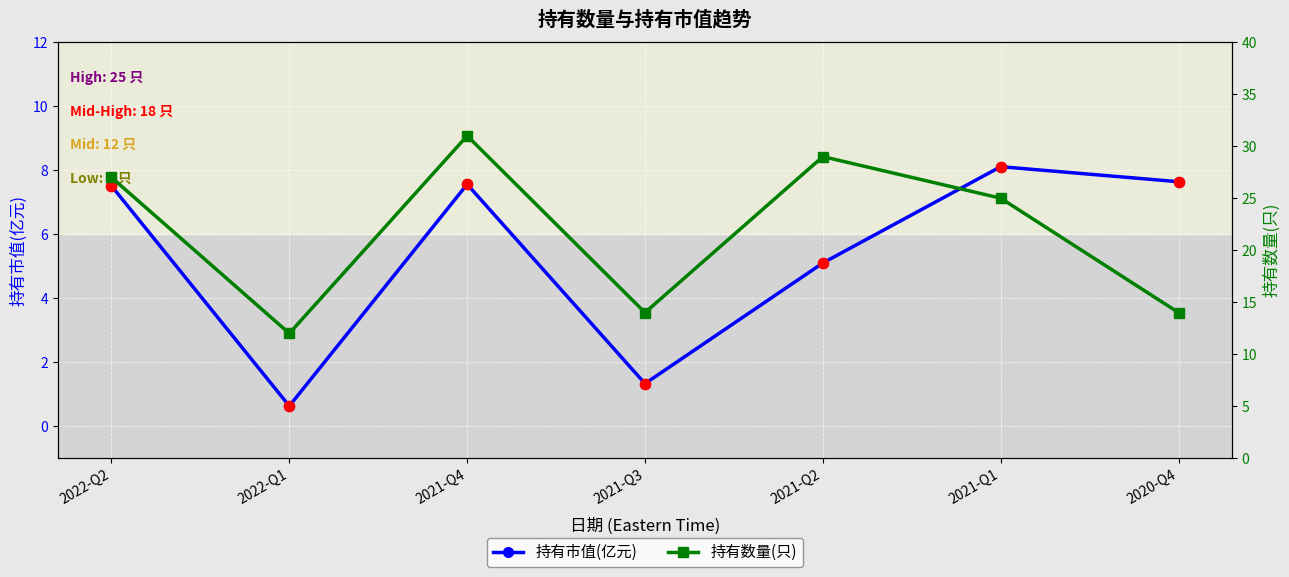

What are all the series names shown in the legend?

持有市值(亿元), 市值节点, 持有数量(只)